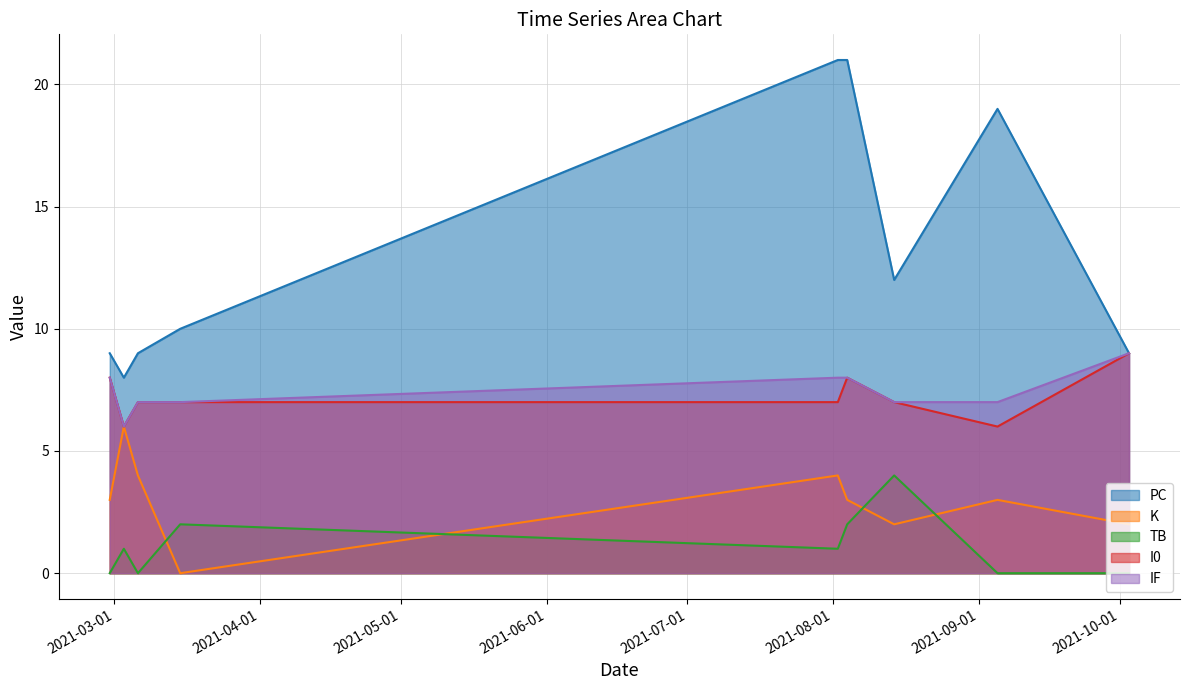

The value of TB at 2021-02-28 is 0. True or false?

True